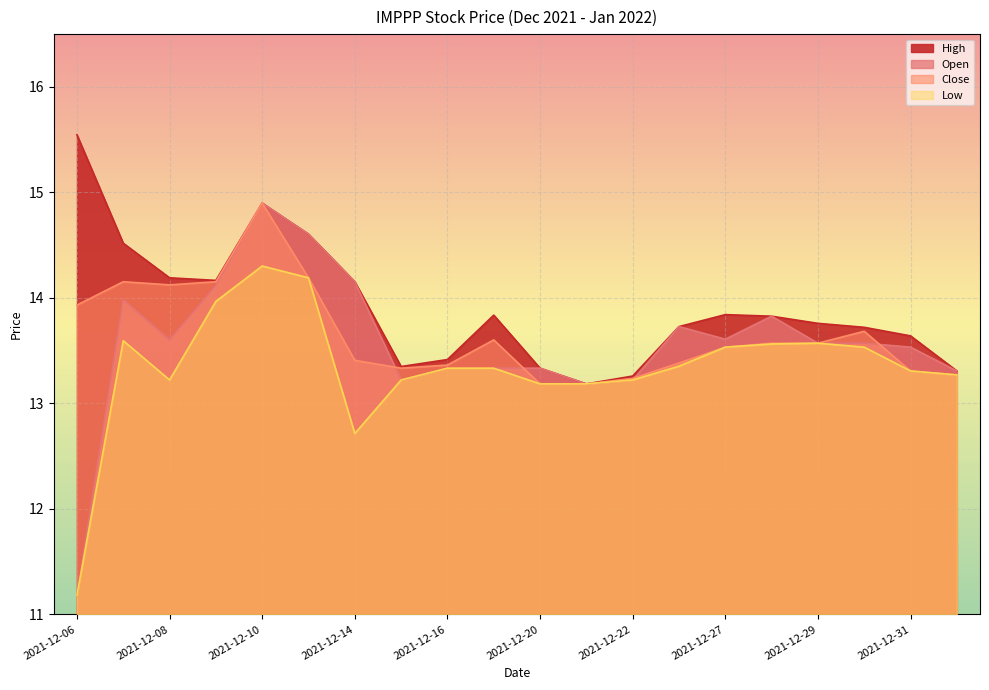

What is the sum of the Close values at 2021-12-14 and 2021-12-13?

27.6